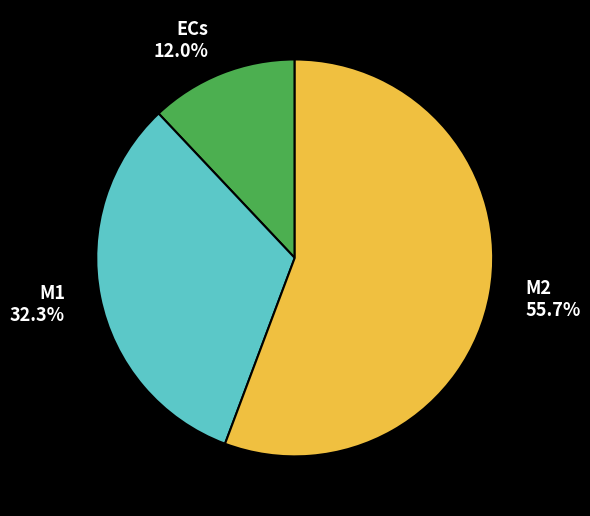

Which category has the smallest portion of the pie?

ECs